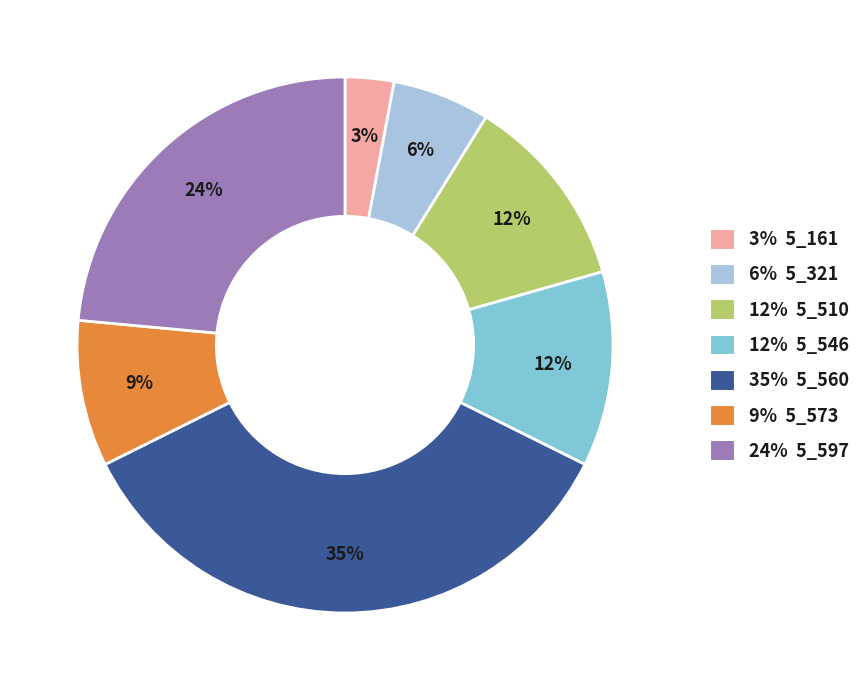

Is there any slice that represents more than half of the pie?

No